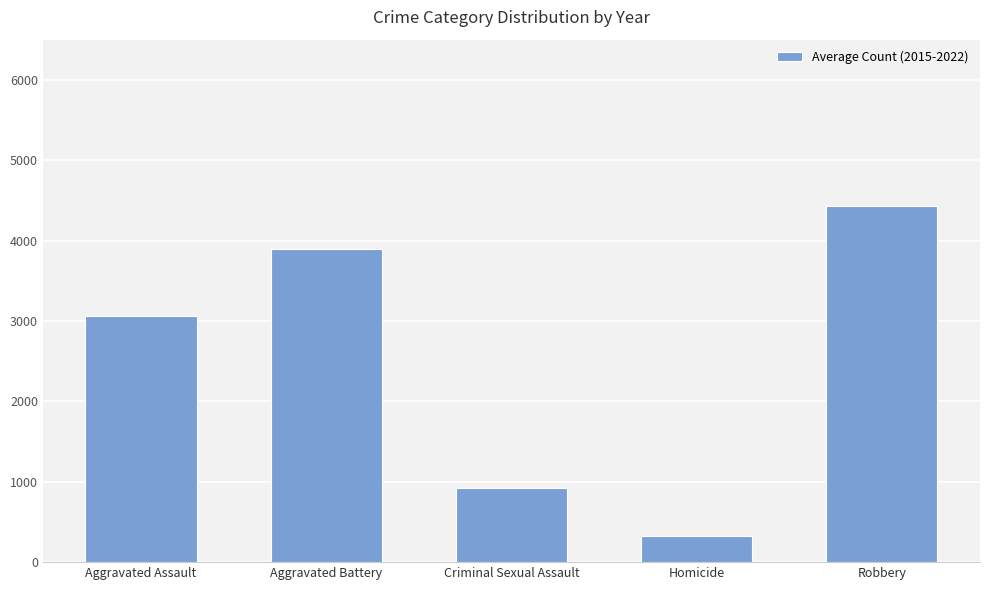

True or false: the data shows 919.8 at Criminal Sexual Assault.

True